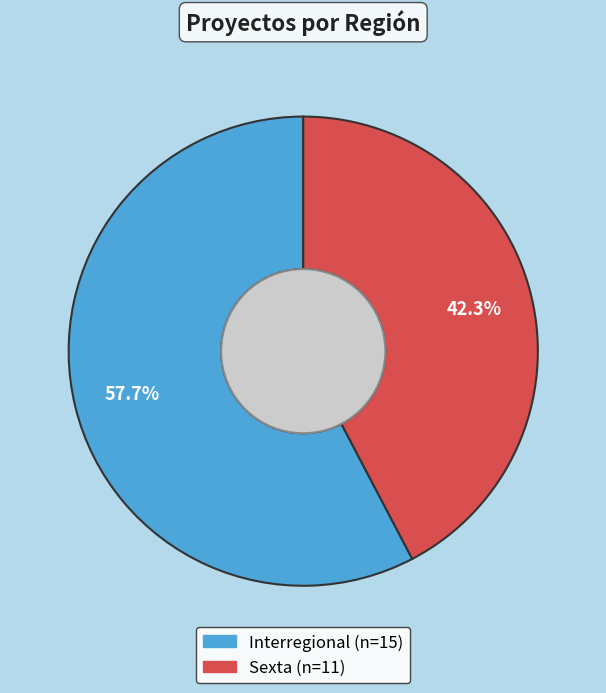

How many slices are in this pie chart?

2